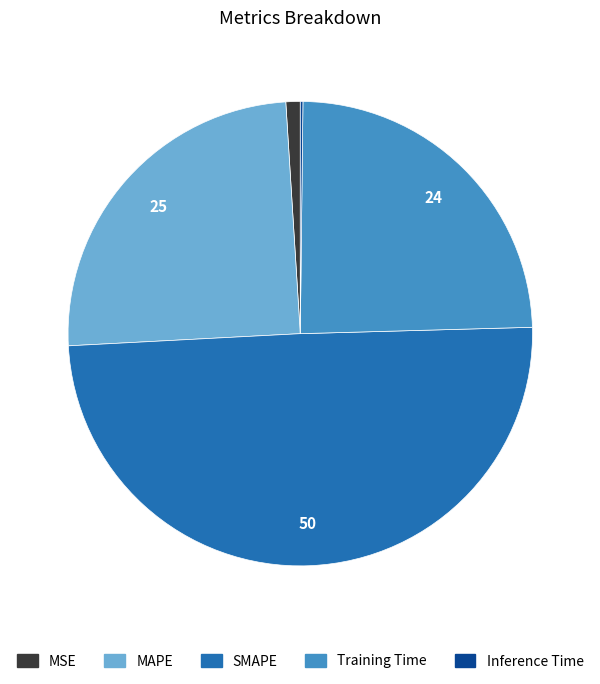

Combined, do MSE and Training Time account for over 50%?

No